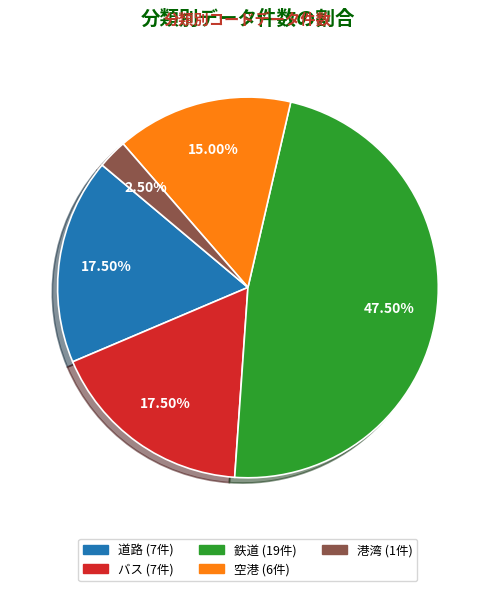

Does any single category account for the majority?

No